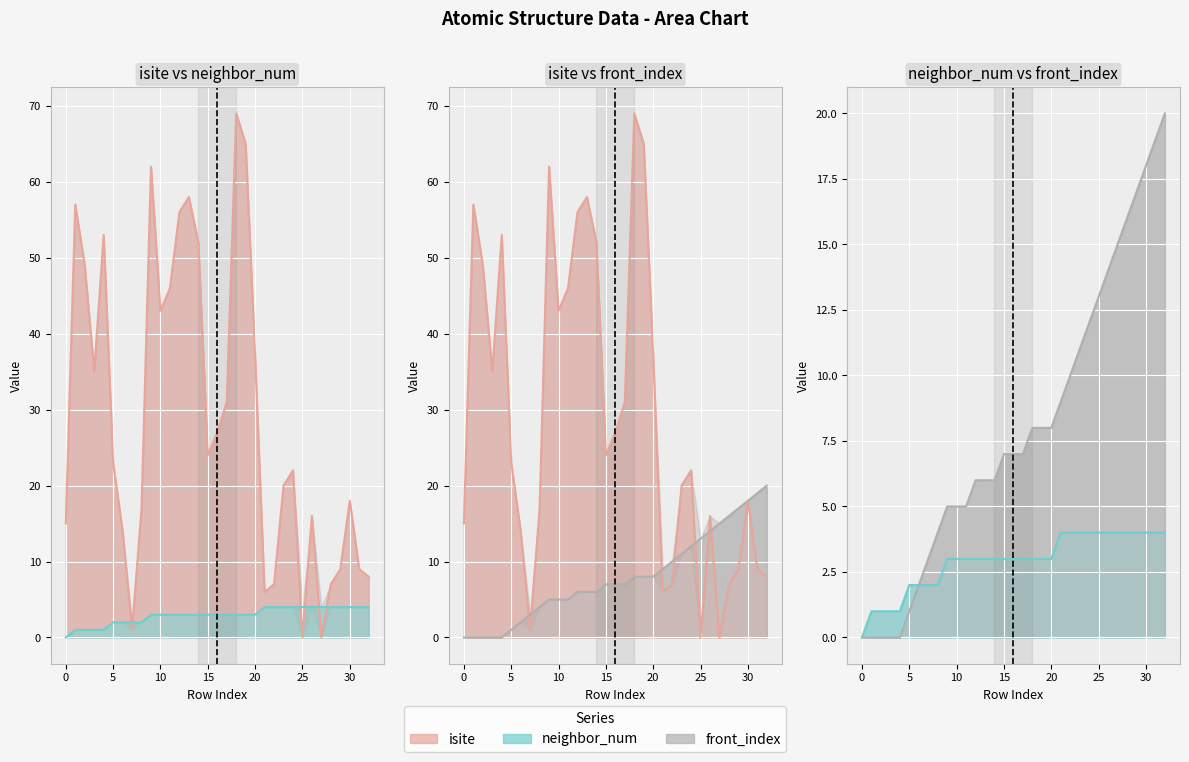

Between 15 and 24, which series saw the biggest shift?

isite line